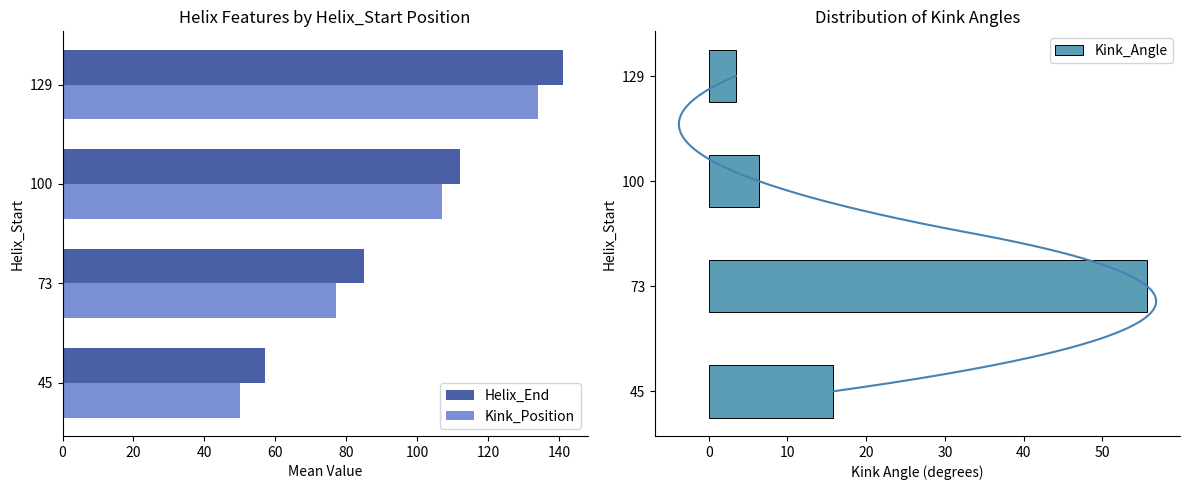

The value of Kink_Position at 129 is 202.5. True or false?

False